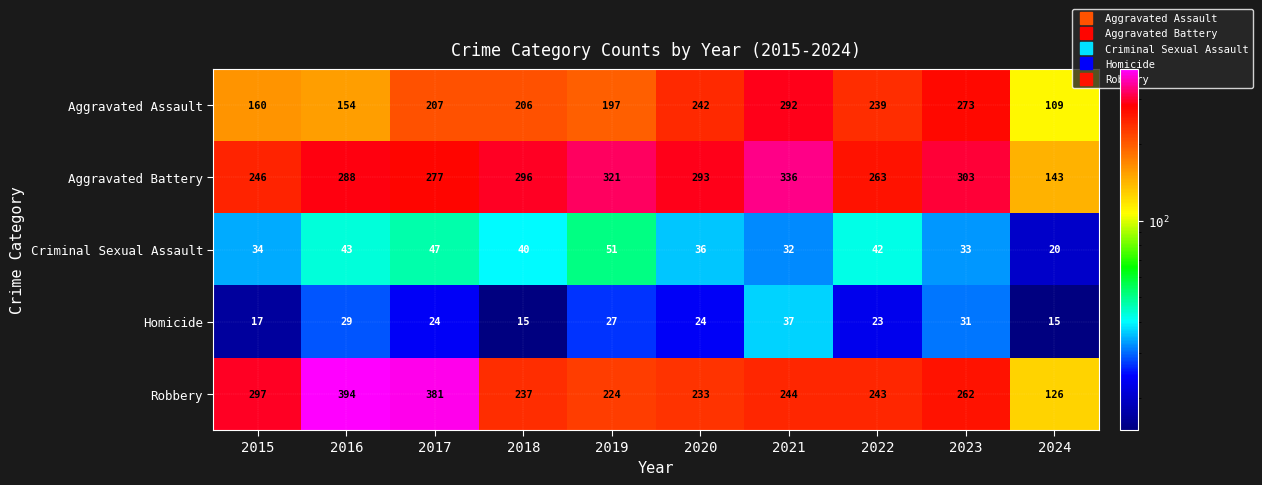

Rank the categories by Aggravated Battery value from lowest to highest.

2024, 2015, 2022, 2017, 2016, 2020, 2018, 2023, 2019, 2021